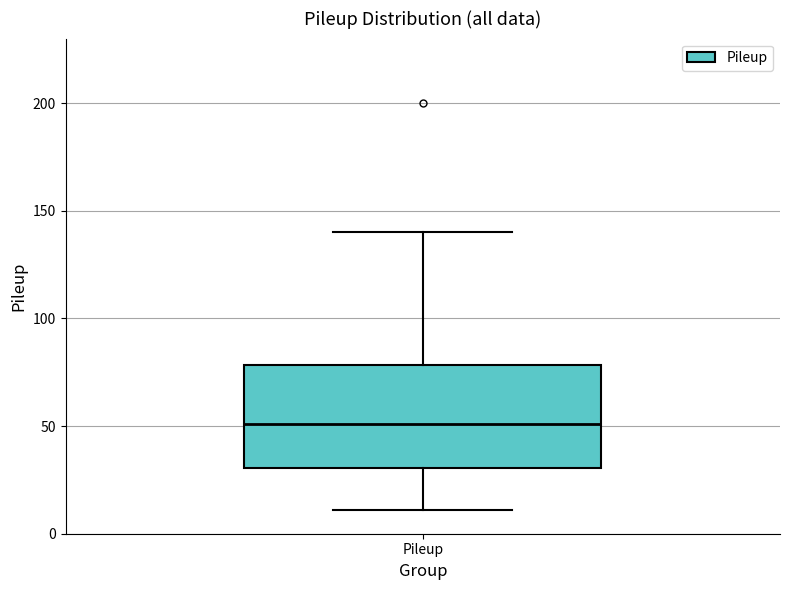

Where is the lower edge of the box for Pileup on the y-axis? The values are not printed on the chart, so give them approximately, as read against the axis.

30